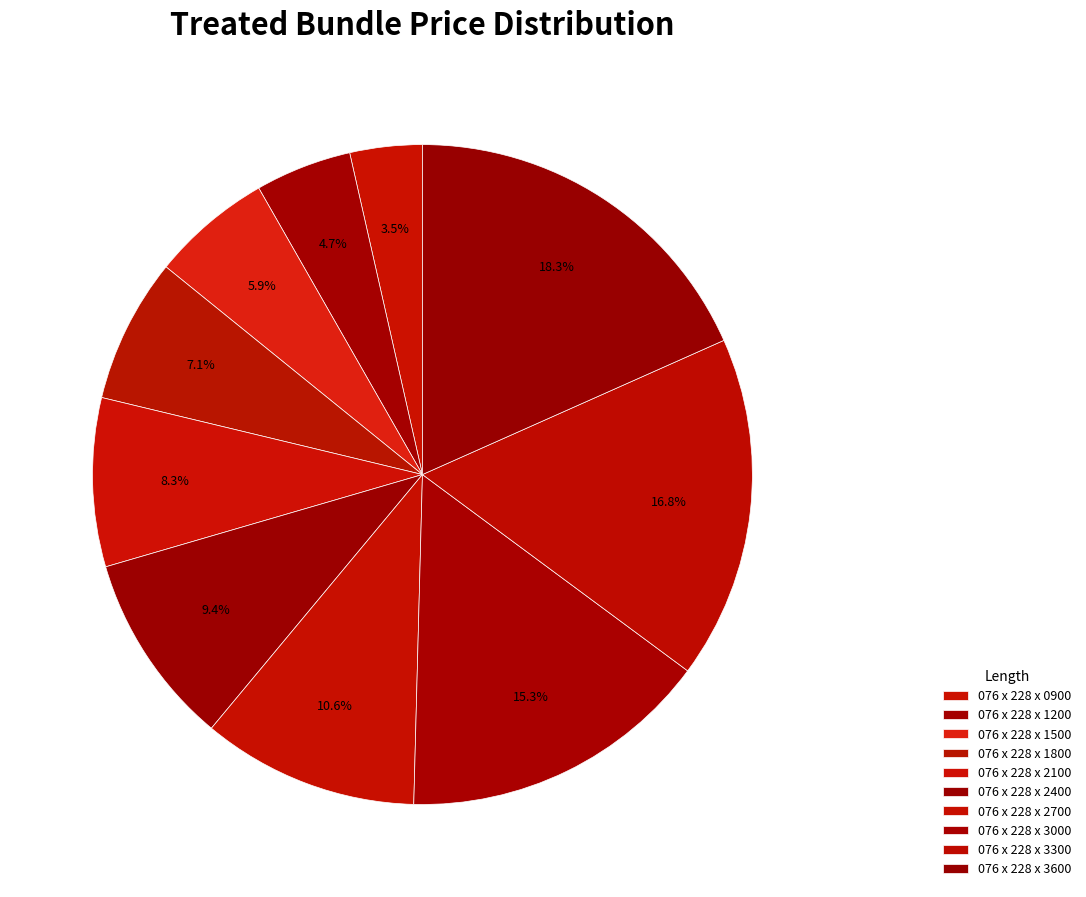

Is there any slice that represents more than half of the pie?

No